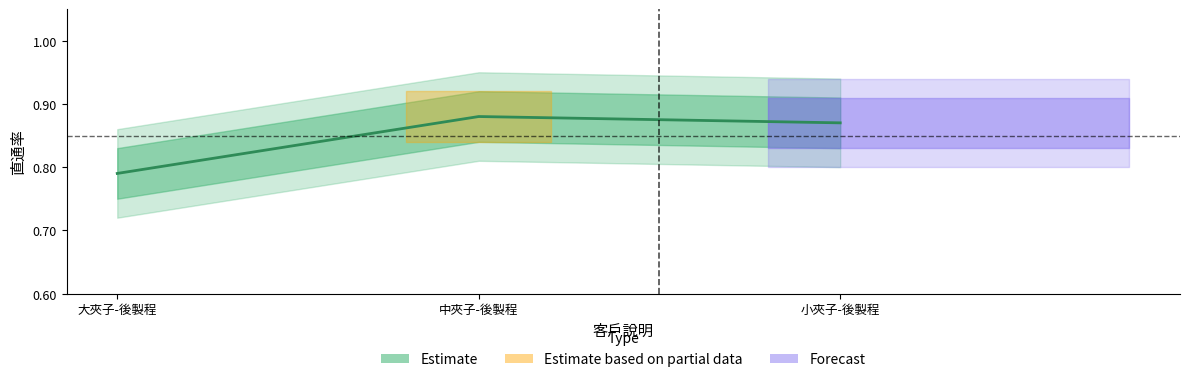

What is the label of the 3rd point from the right?

大夾子-後製程